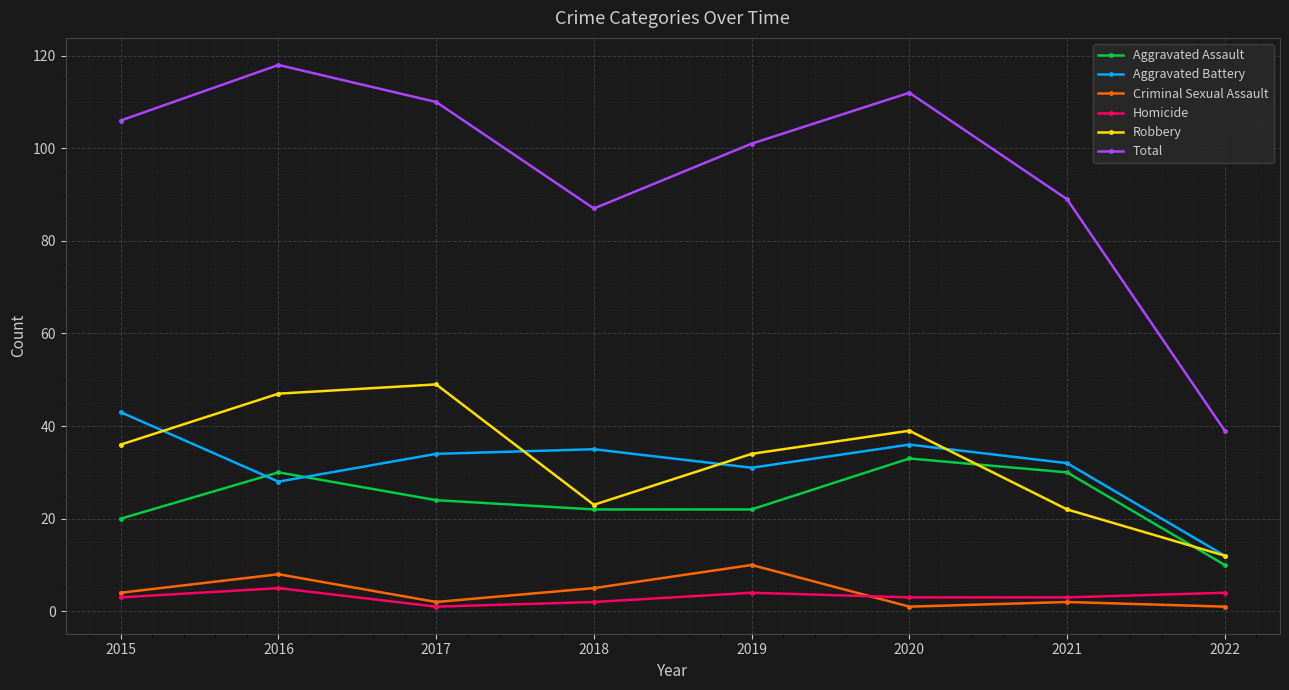

True or false: Criminal Sexual Assault and Robbery cross at least once.

False